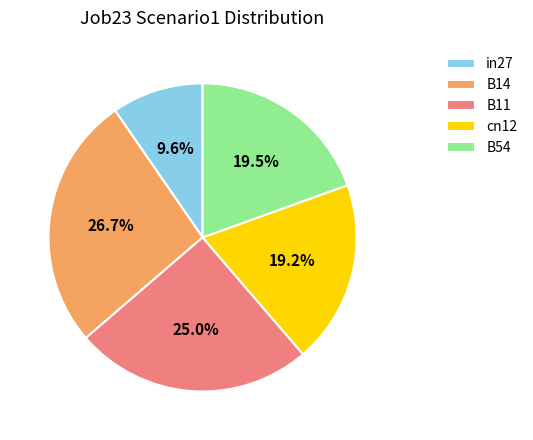

What is the total percentage of cn12 and B11?

44.2%